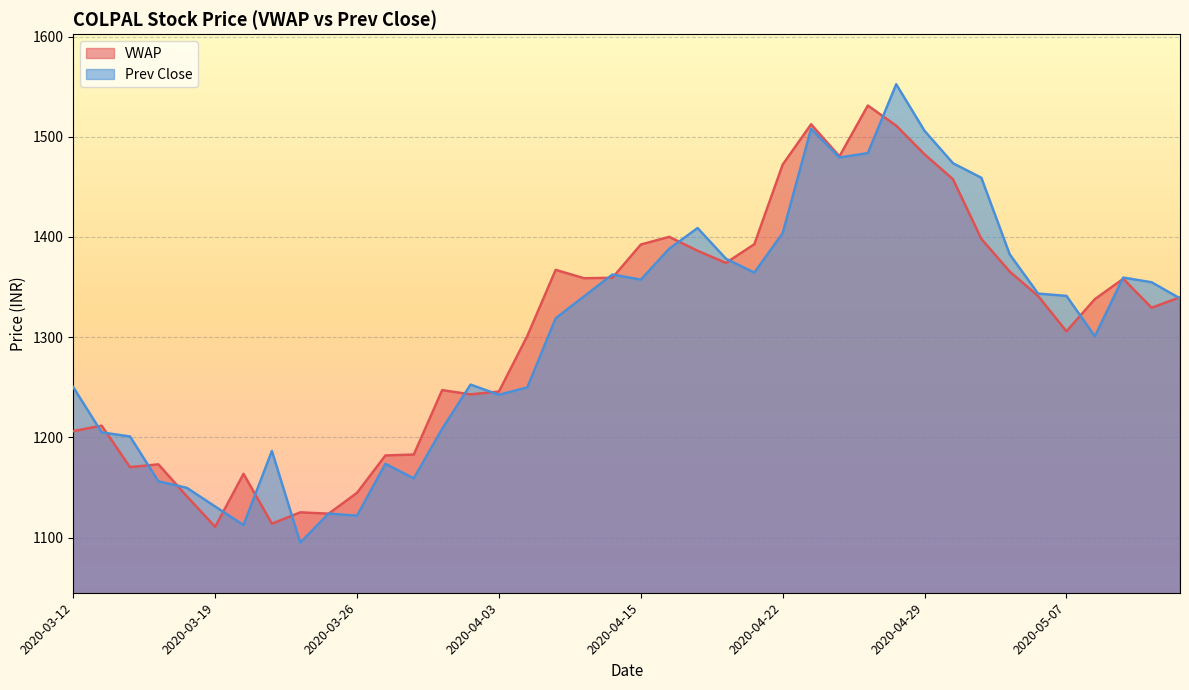

Where does the VWAP series first go above 1339?

2020-04-08